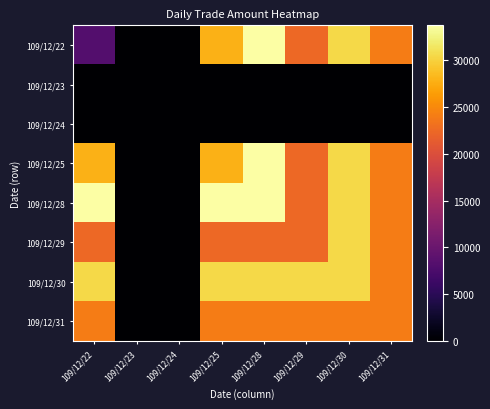

What is the difference between the maximum and minimum values in the 109/12/31 series?

24000